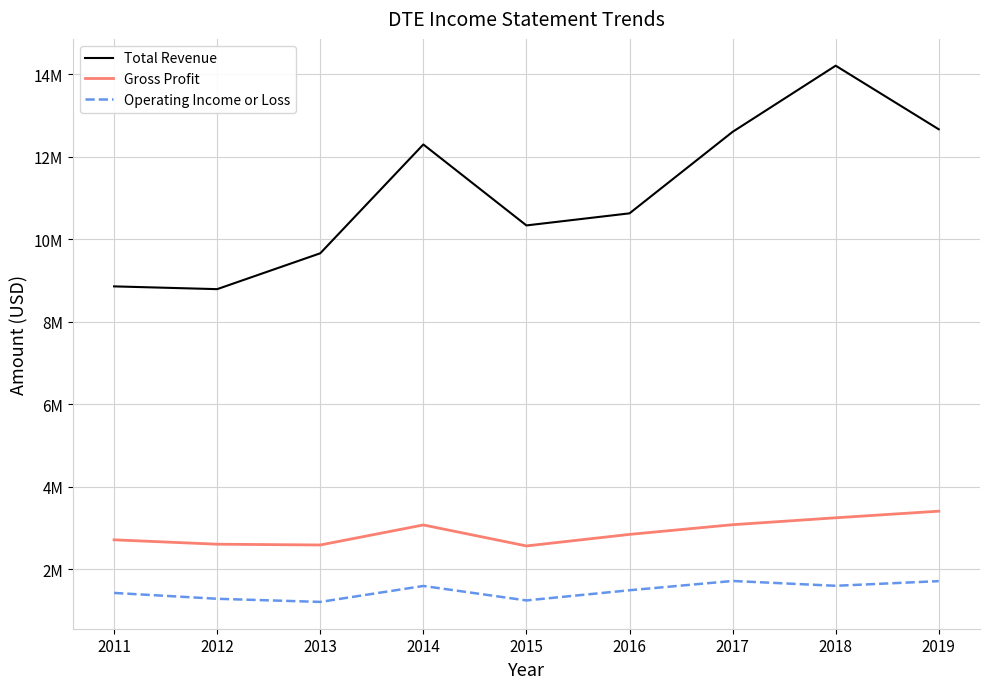

Where is the first local minimum for Operating Income or Loss?

2013